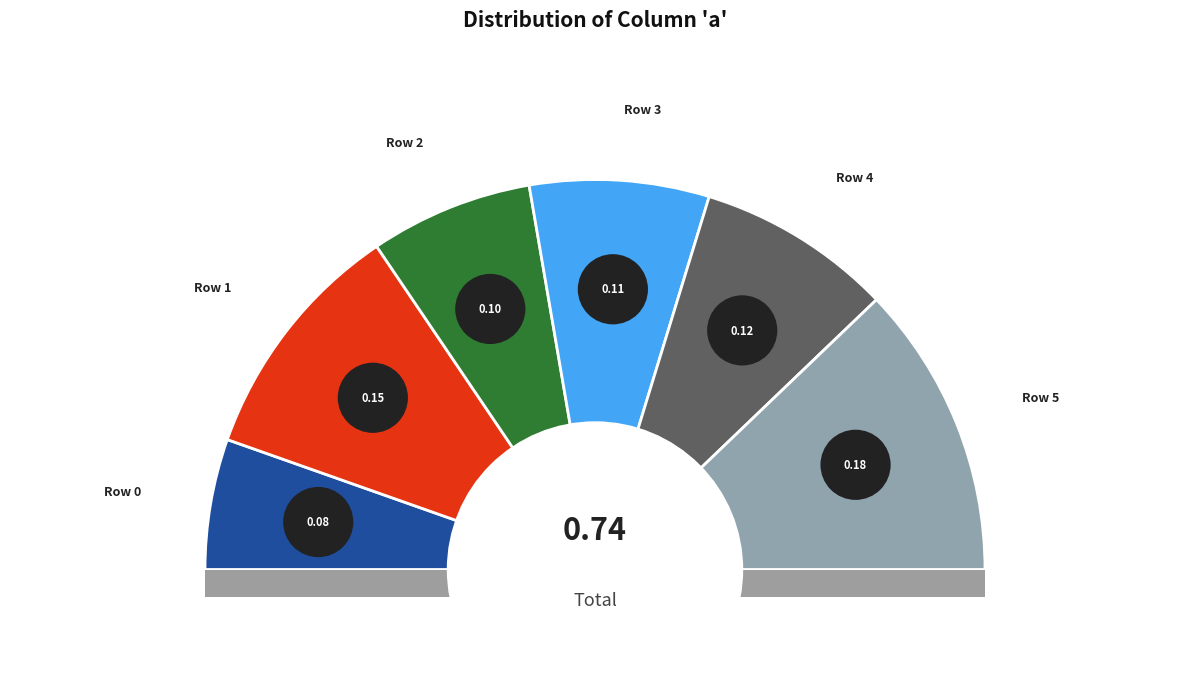

True or false: Row 1 accounts for 20% of the total.

True